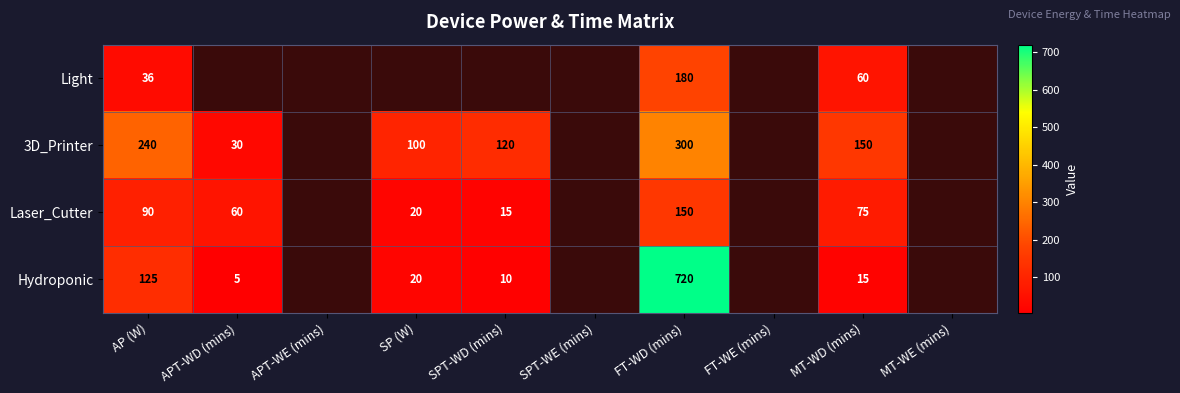

How many categories are shown in the chart?

10